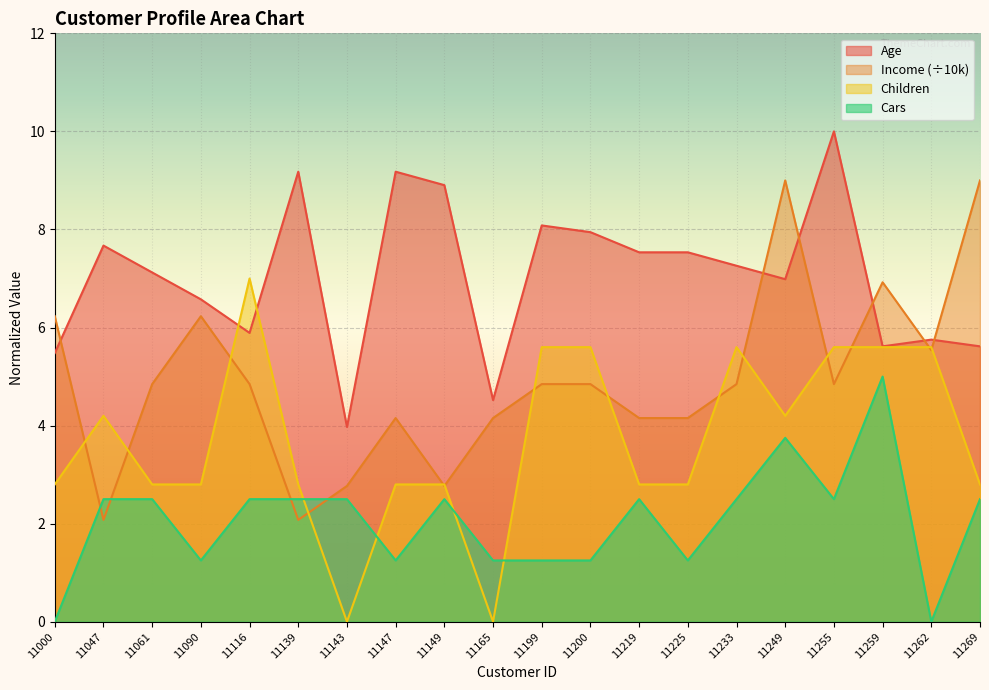

Where is Age nearest to the value 6?

11116